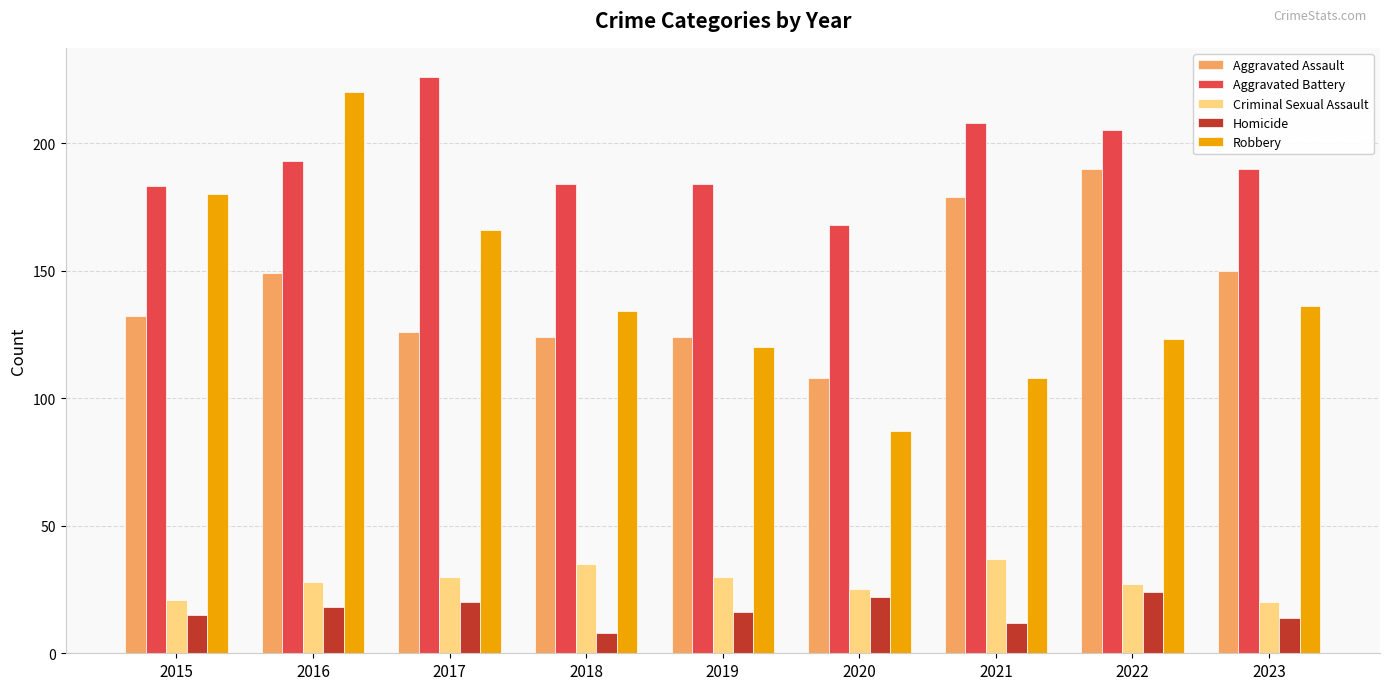

At how many categories does at least one series exceed 70?

9